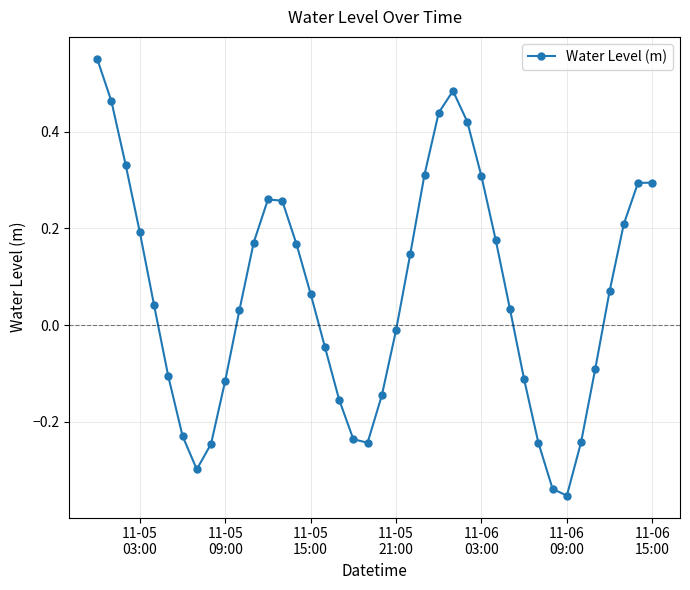

What is the sum of all values?

2.5